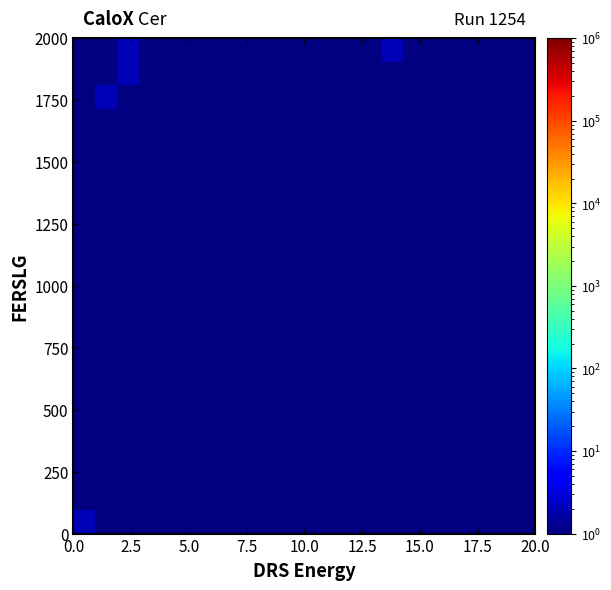

Count the number of data series in this chart.

21